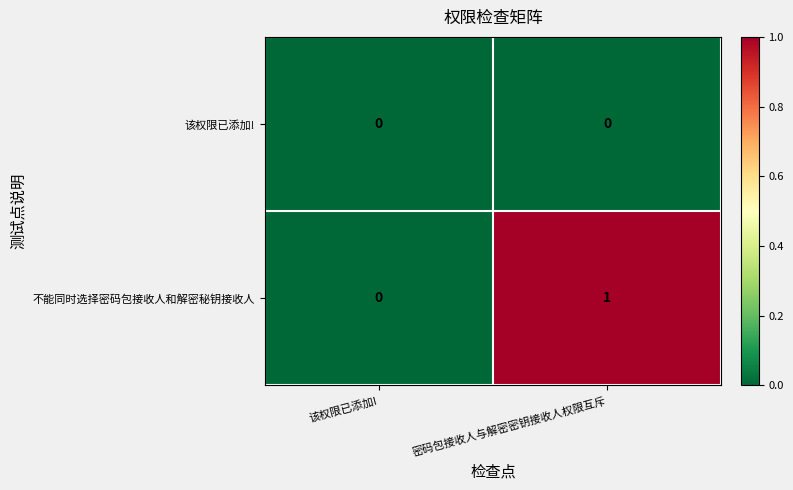

Reading left to right, extract all data points from this chart.

该权限已添加!: 0	0
不能同时选择密码包接收人和解密秘钥接收人: 0	1